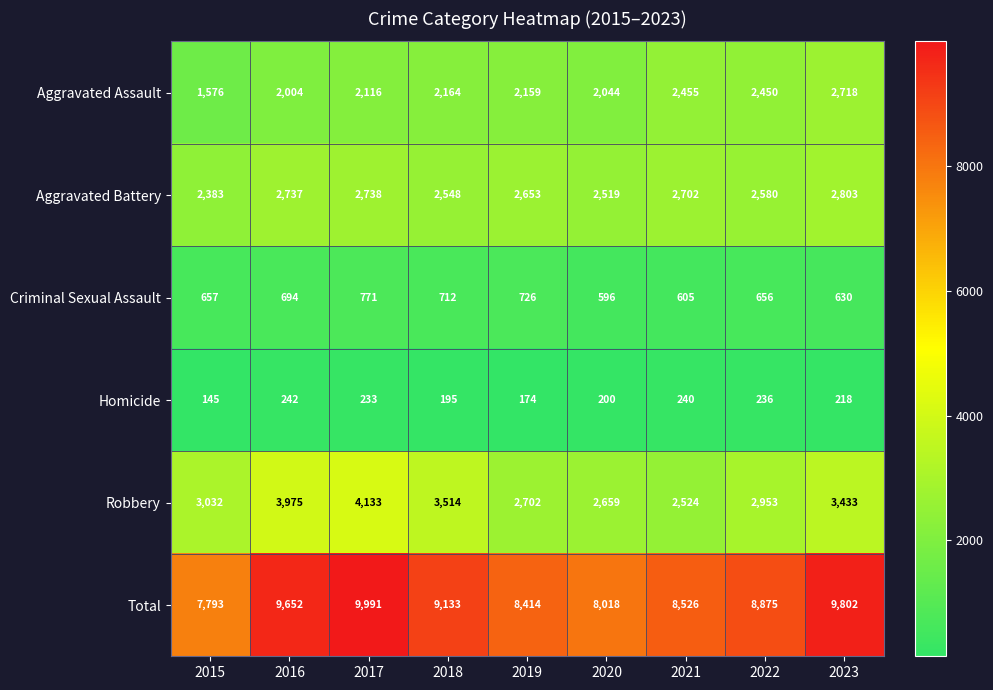

Read the Criminal Sexual Assault value at 2017, to the nearest 5.

770